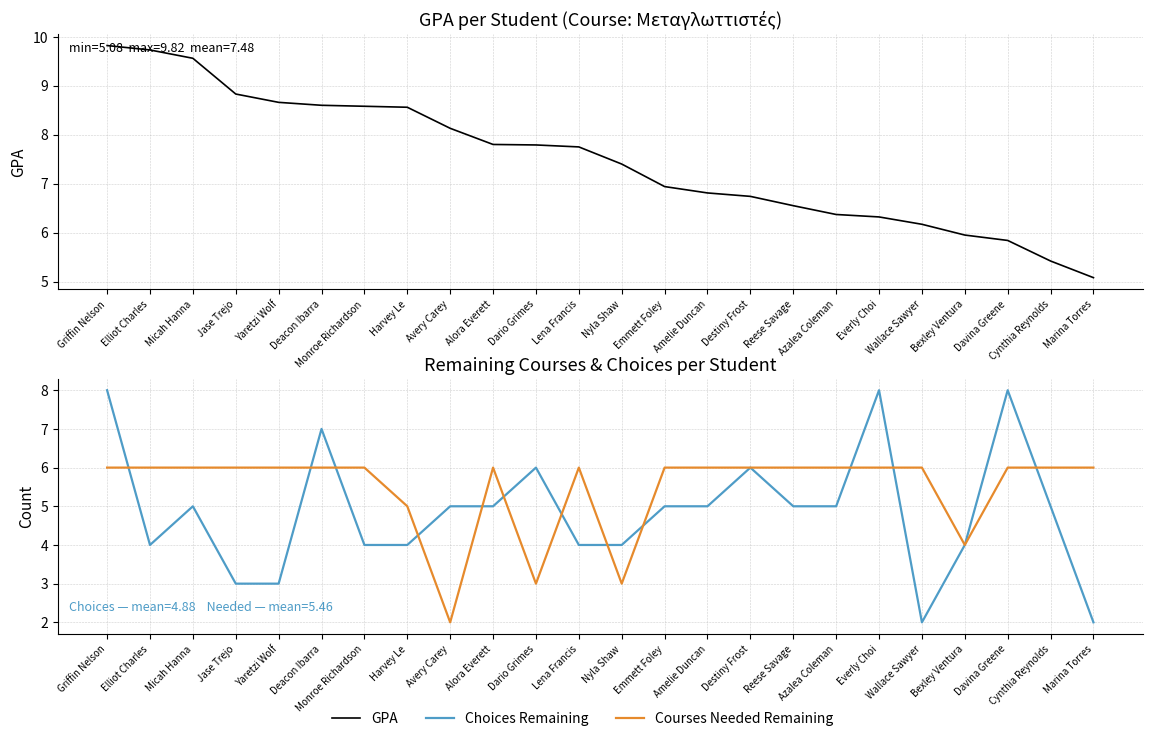

What is the difference between the maximum and minimum values in the Courses Needed Remaining series?

4.0